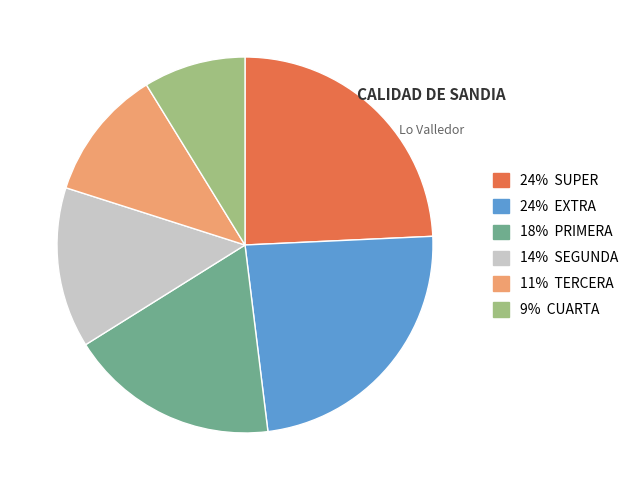

Which category has the smallest portion of the pie?

9% CUARTA